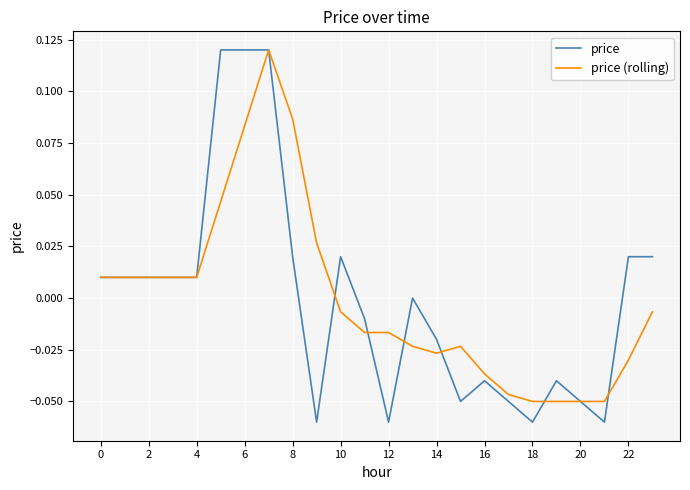

True or false: price and price (rolling) intersect in this chart.

True